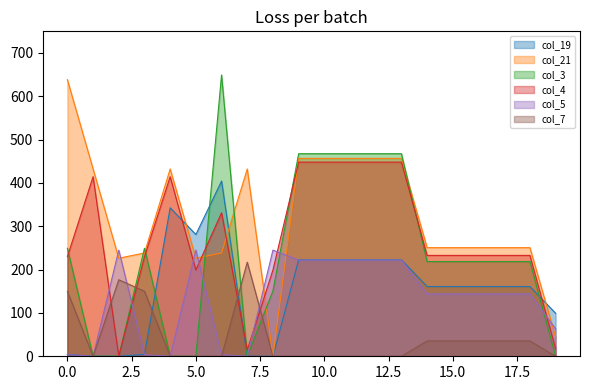

List the labels in order of col_7 value, smallest first.

1, 4, 5, 6, 8, 9, 10, 11, 12, 13, 19, 14, 15, 16, 17, 18, 0, 3, 2, 7